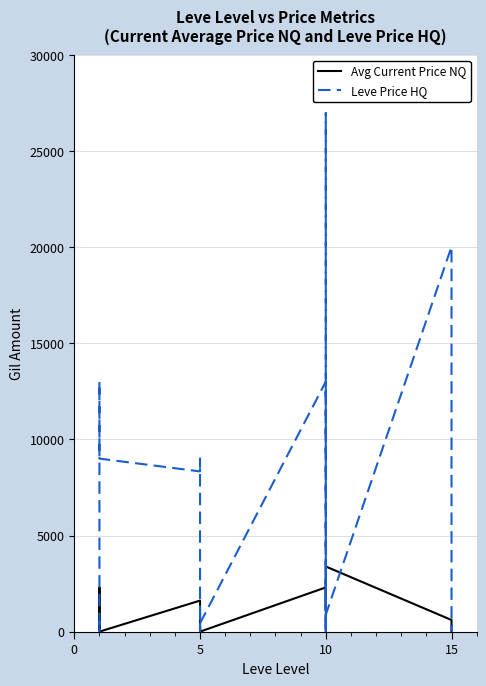

What is the total value across all series at 10?

3445.9